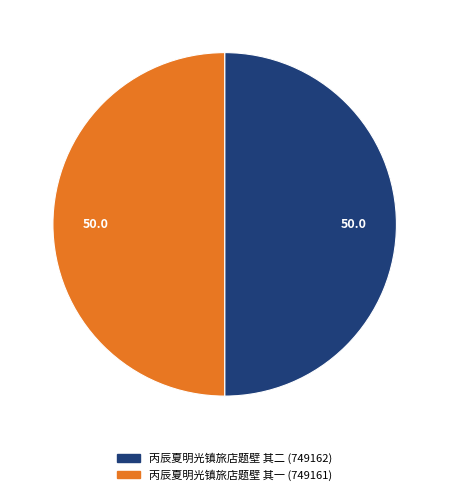

Approximately how many times larger is the value at 丙辰夏明光镇旅店题壁 其一 compared to 丙辰夏明光镇旅店题壁 其二?

1.0